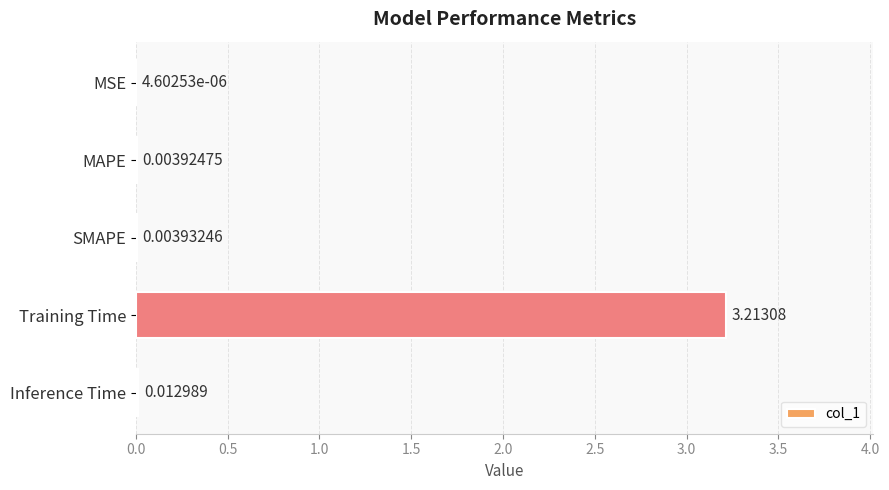

Count the number of data series in this chart.

1